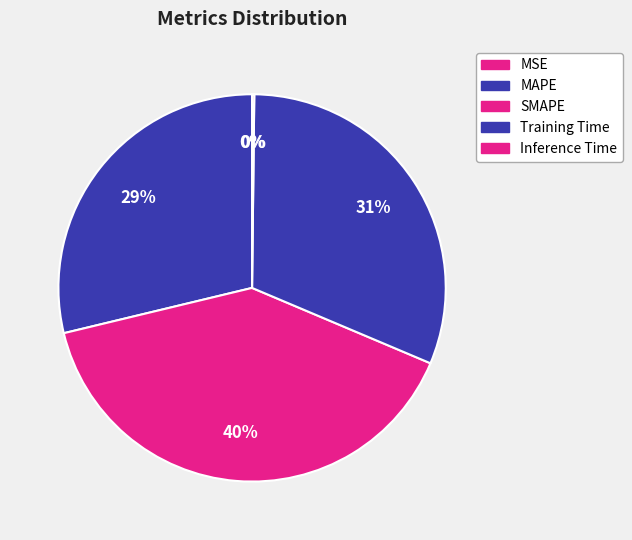

To the nearest percent, what is the difference between the largest and smallest slice percentages?

40%